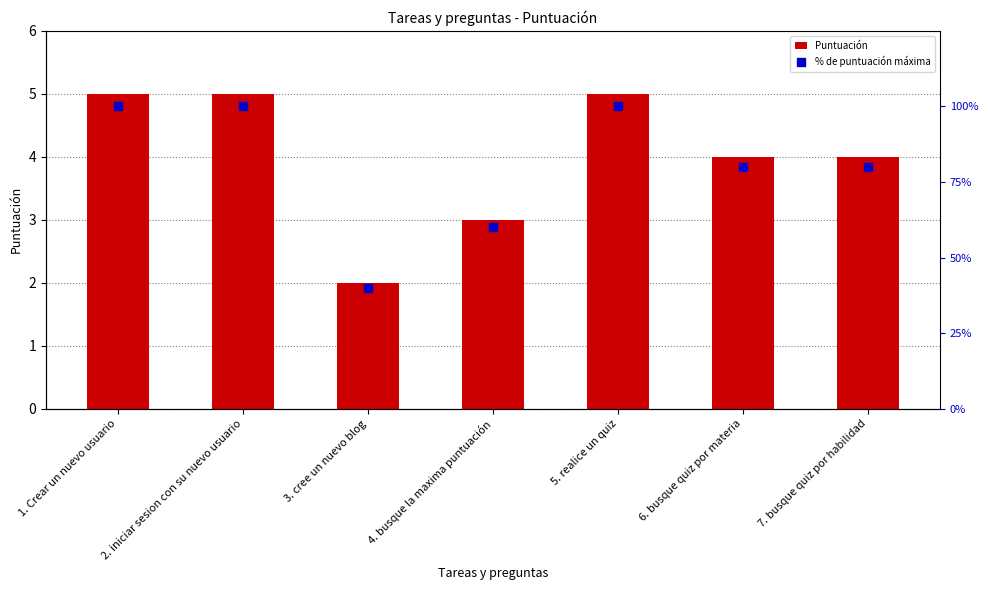

Which series has the widest spread of Y values?

% de puntuación máxima